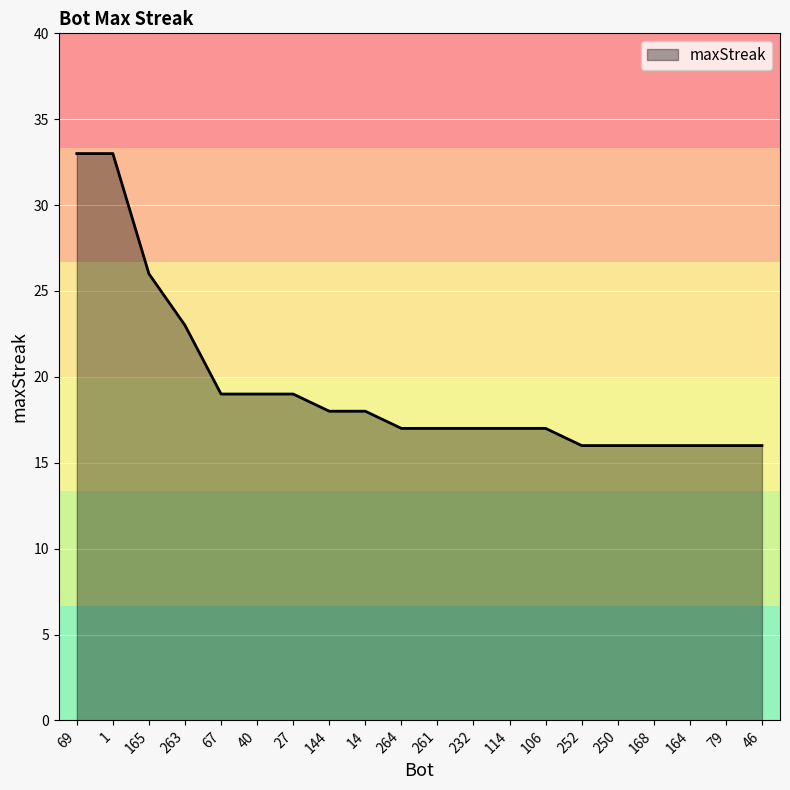

Reading left to right, transcribe all the data shown in this chart.

69=33	1=33	165=26	263=23	67=19	40=19	27=19	144=18	14=18	264=17	261=17	232=17	114=17	106=17	252=16	250=16	168=16	164=16	79=16	46=16